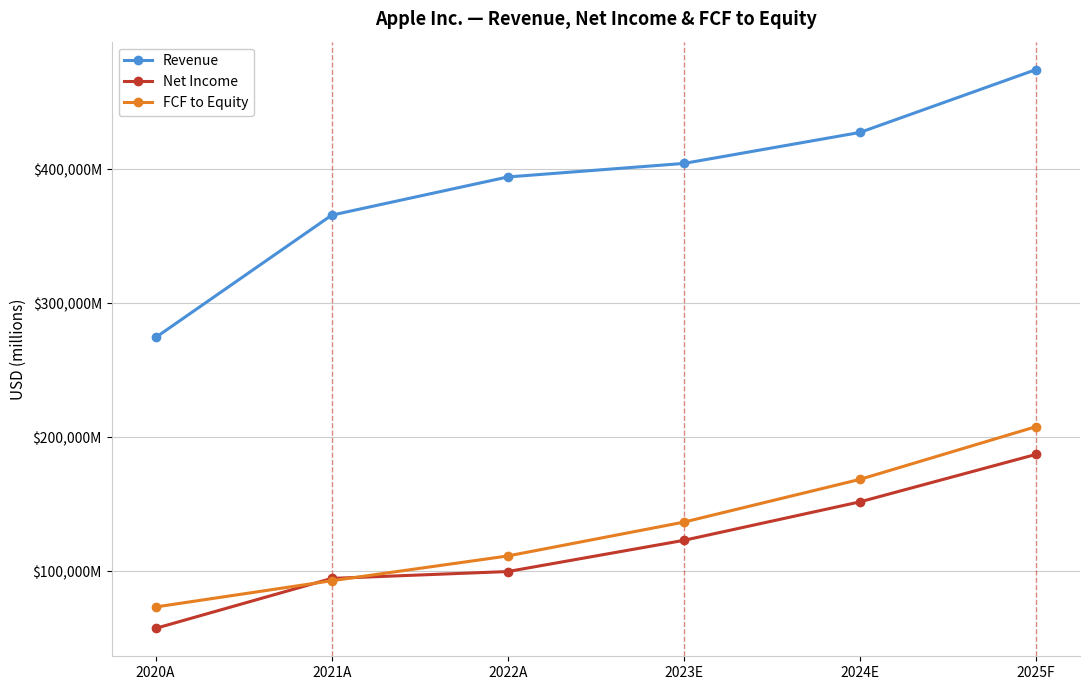

What is the total value across all series at 2020A?

405291